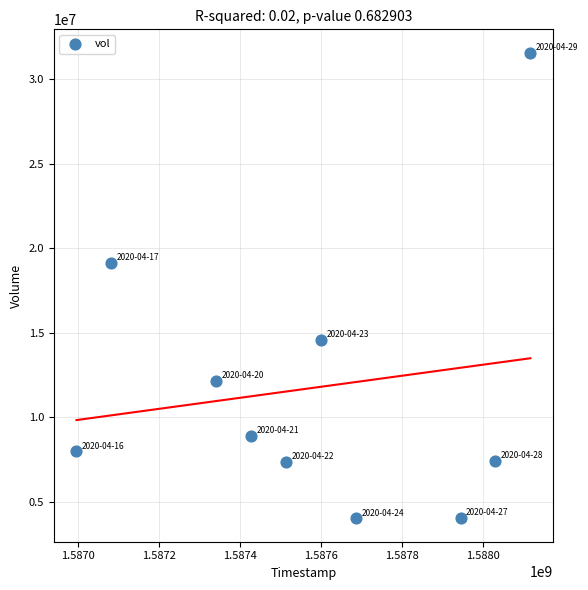

What is the range of X values (max minus min)?

1123200